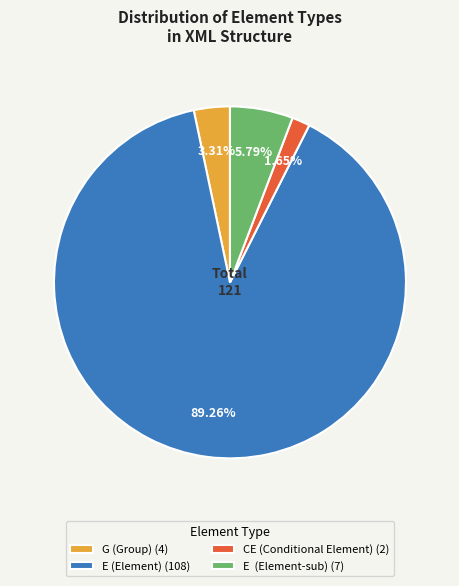

Do E (Element-sub) (7) and CE (Conditional Element) (2) together represent more than half of the pie?

No